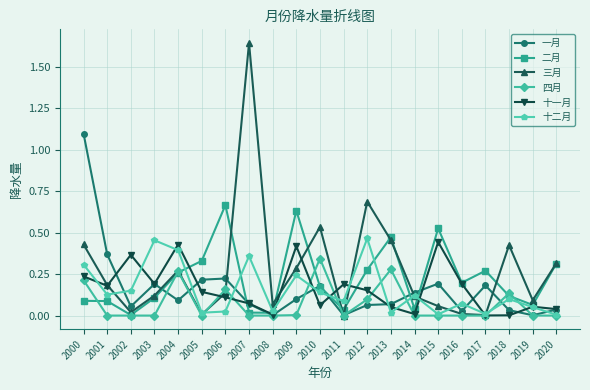

Between 2003 and 2005, which series saw the biggest shift?

十二月